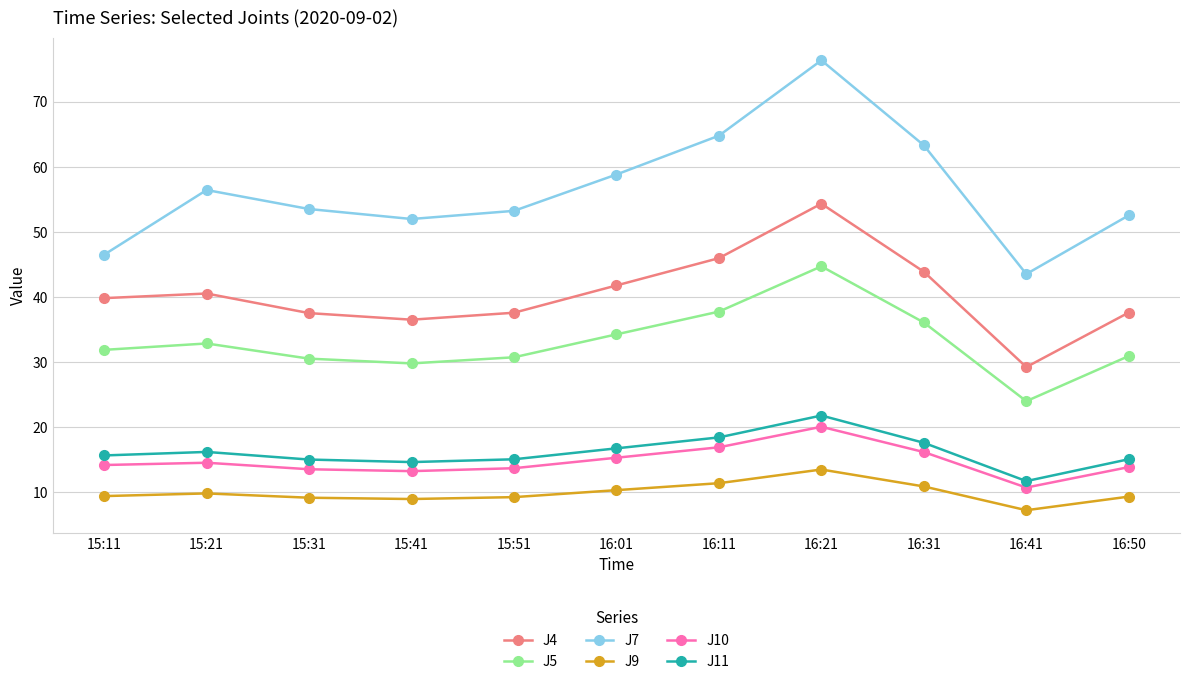

What is the value of the J11 point at the 5th from the left?

15.1